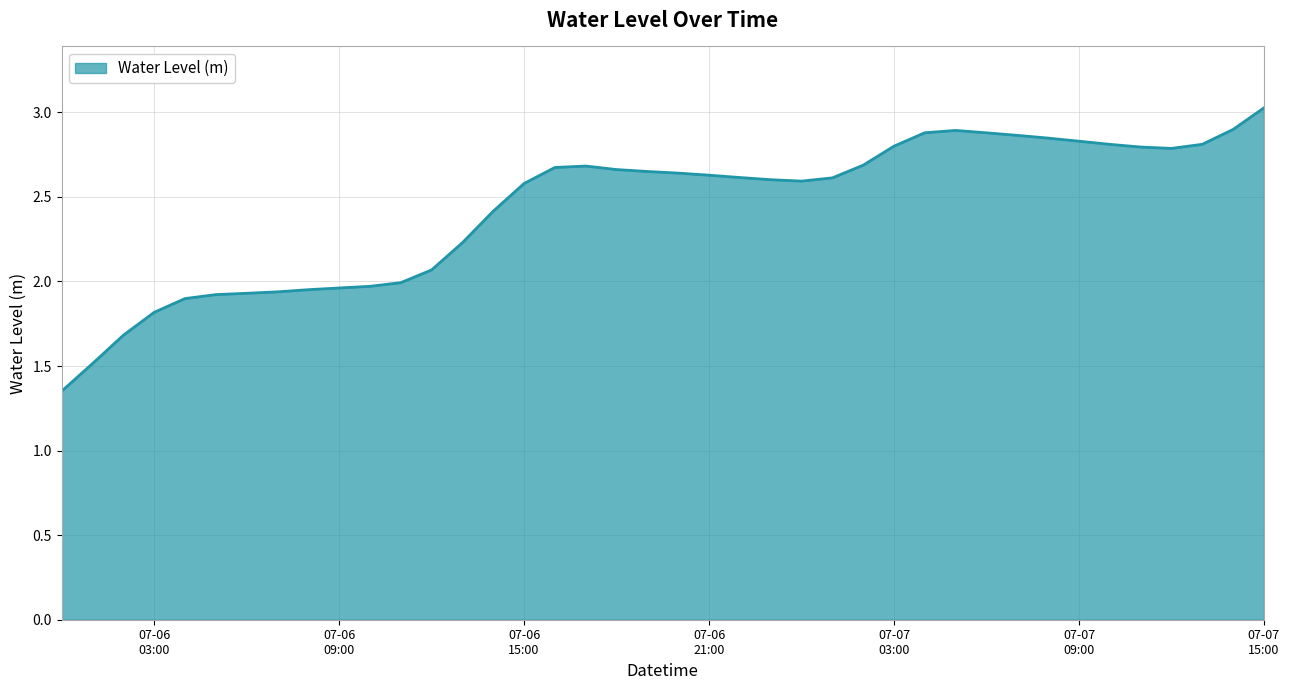

What is the difference between the maximum and minimum values?

1.7